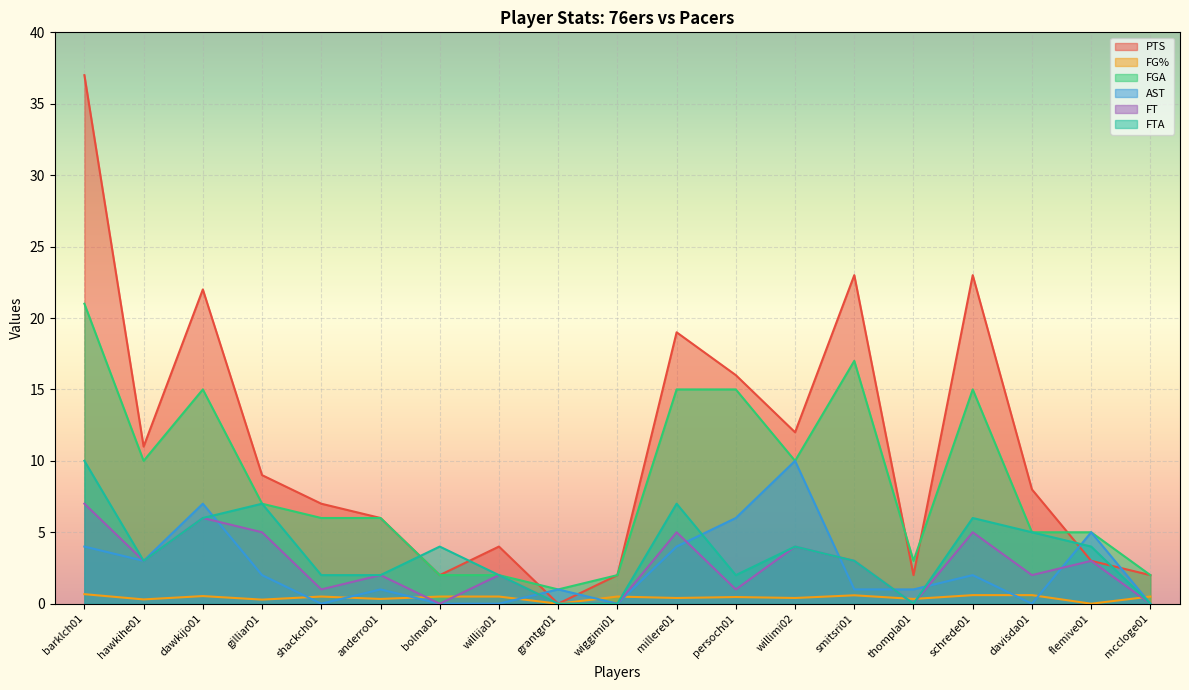

At which category does the chart reach its minimum across all series?

grantgr01